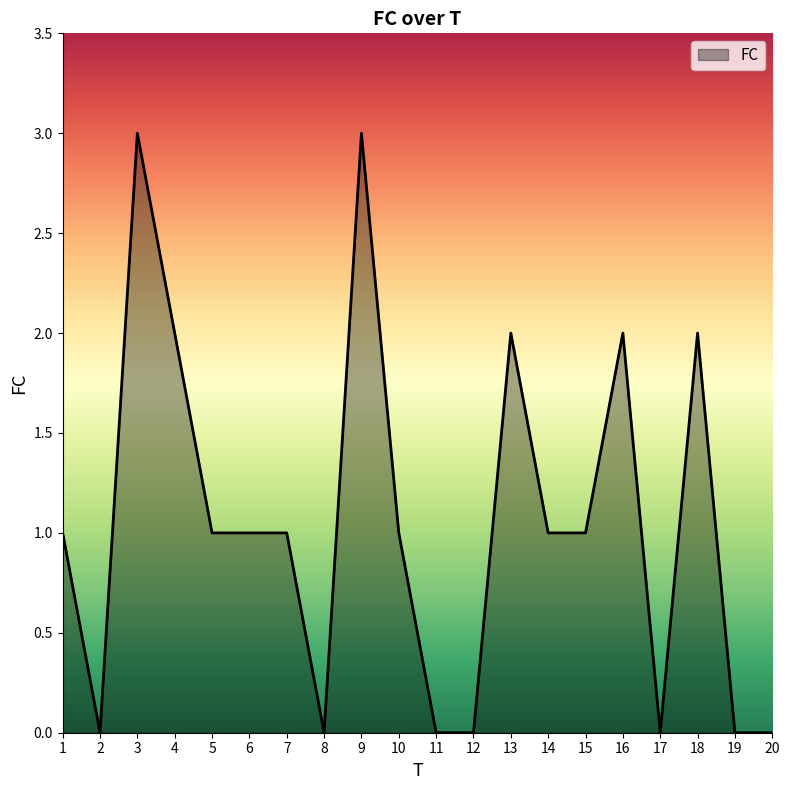

How many series are shown in this chart?

1